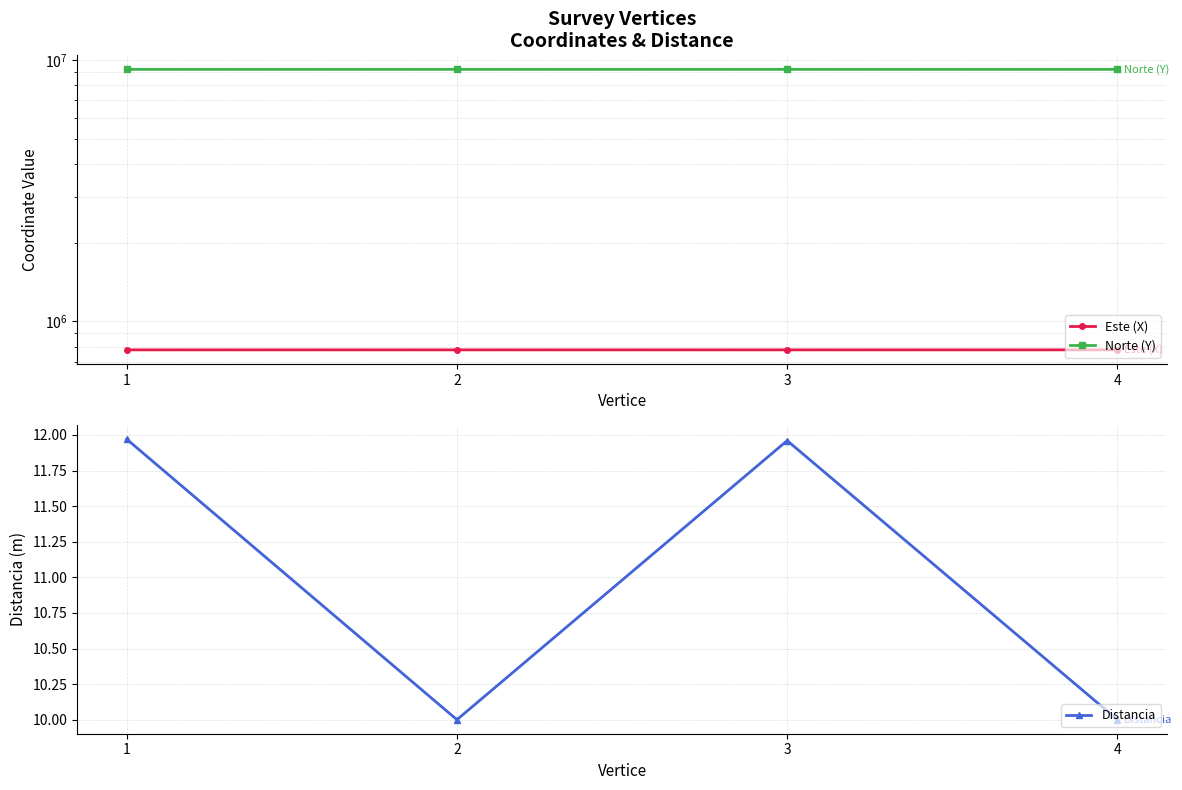

What is the difference between the second highest and second lowest values in the Distancia series?

2.0